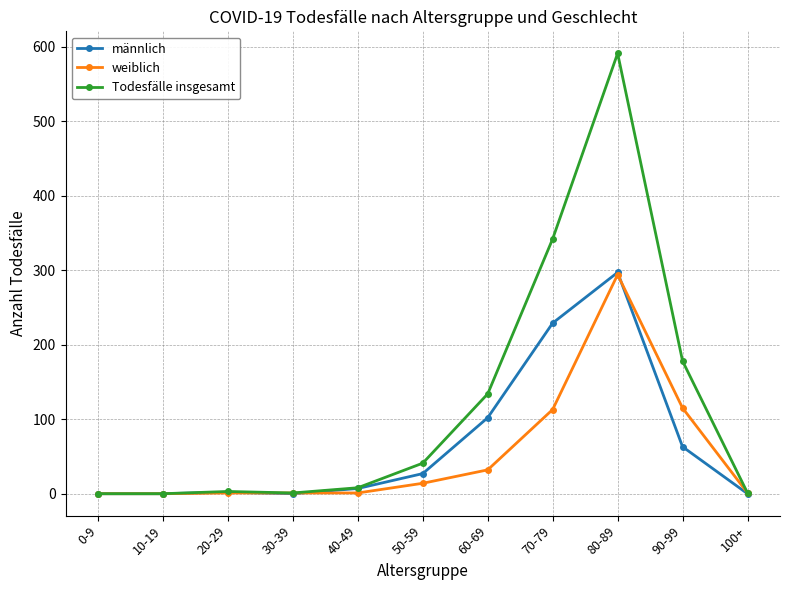

What are all the series names shown in the legend?

männlich, weiblich, Todesfälle insgesamt